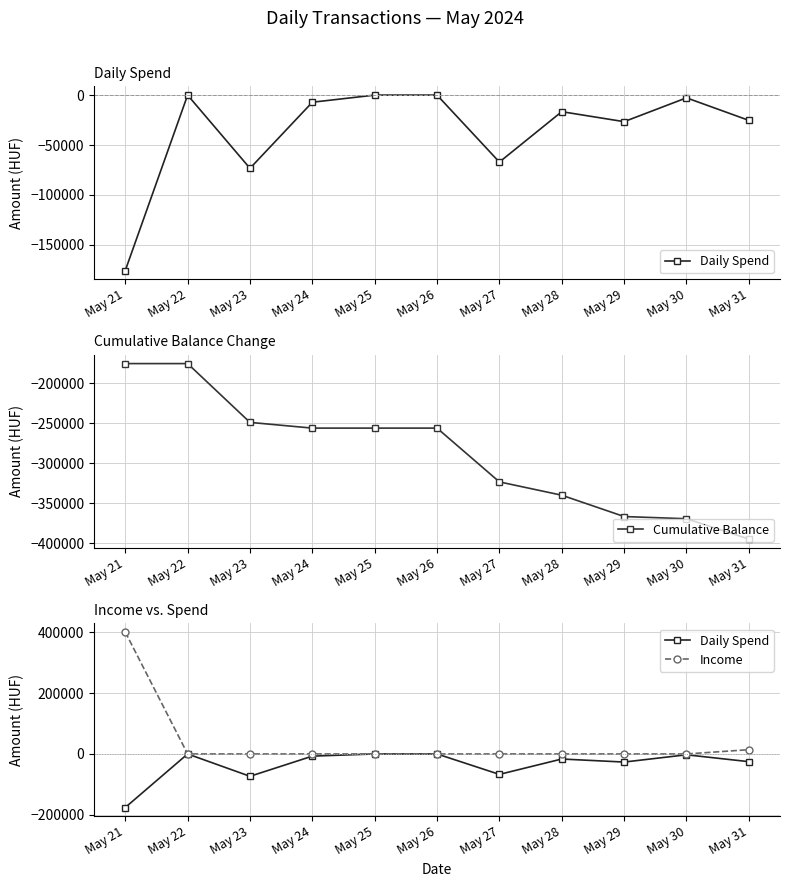

Reading left to right, list all the values displayed in this chart.

Daily Spend: -175733	0	-73331	-7130	0	0	-67065	-16597	-26605	-2735	-25293
Cumulative Balance: -175733	-175733	-249064	-256194	-256194	-256194	-323259	-339856	-366461	-369196	-394489
Income: 400000	0	0	0	0	0	0	0	0	0	13980